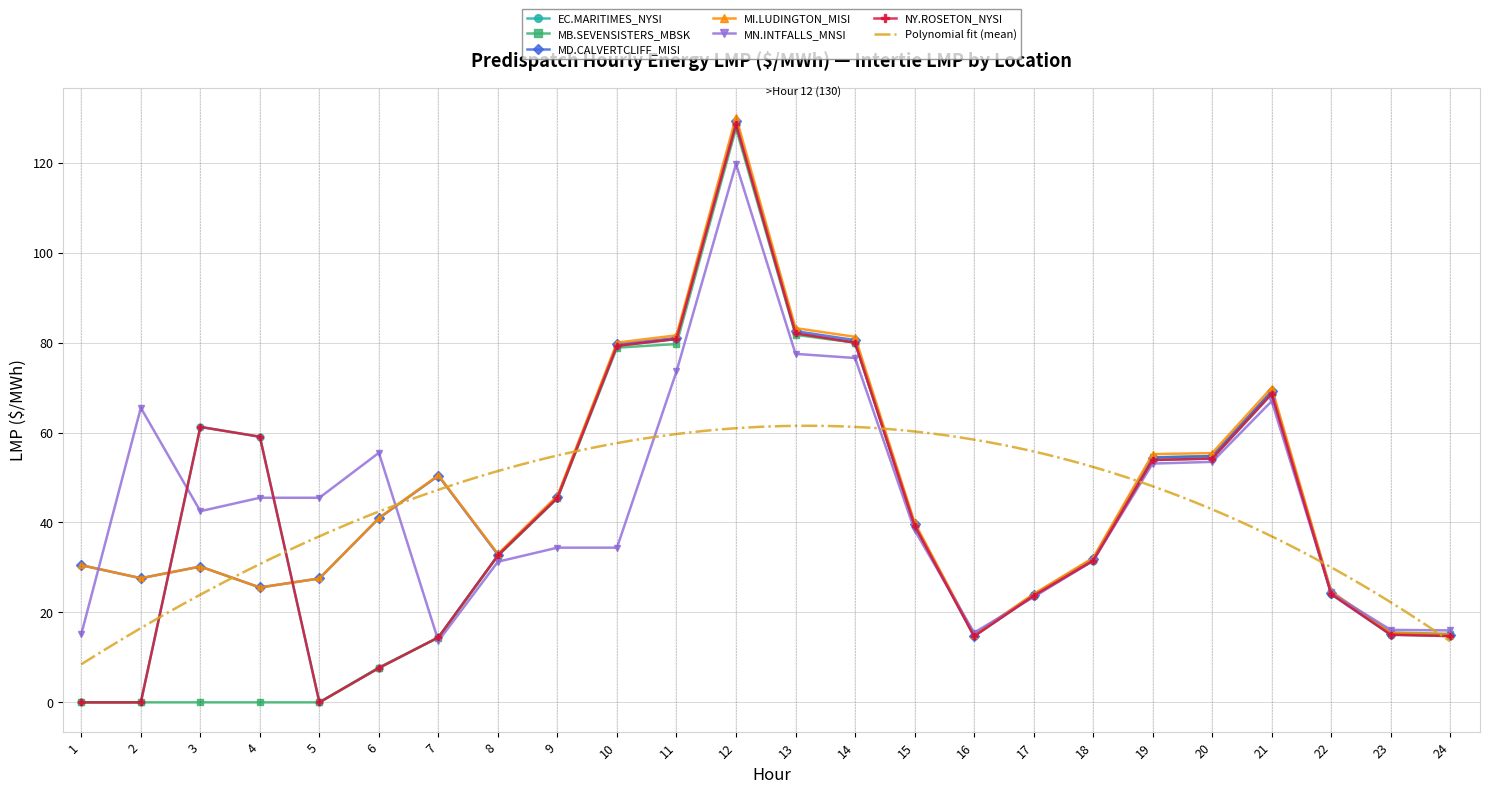

At which category is the sum across all series the highest?

12